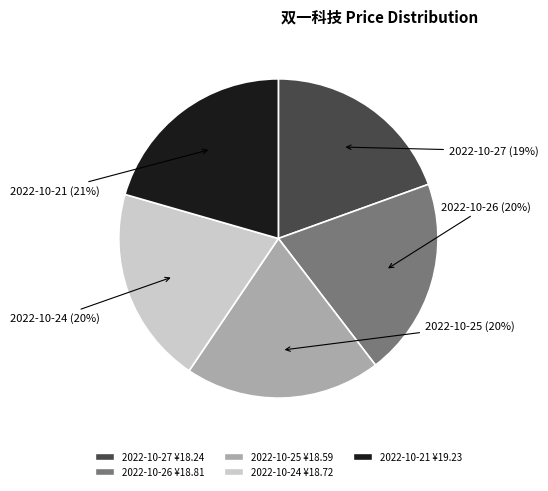

To the nearest percent, what is the average slice percentage?

20%